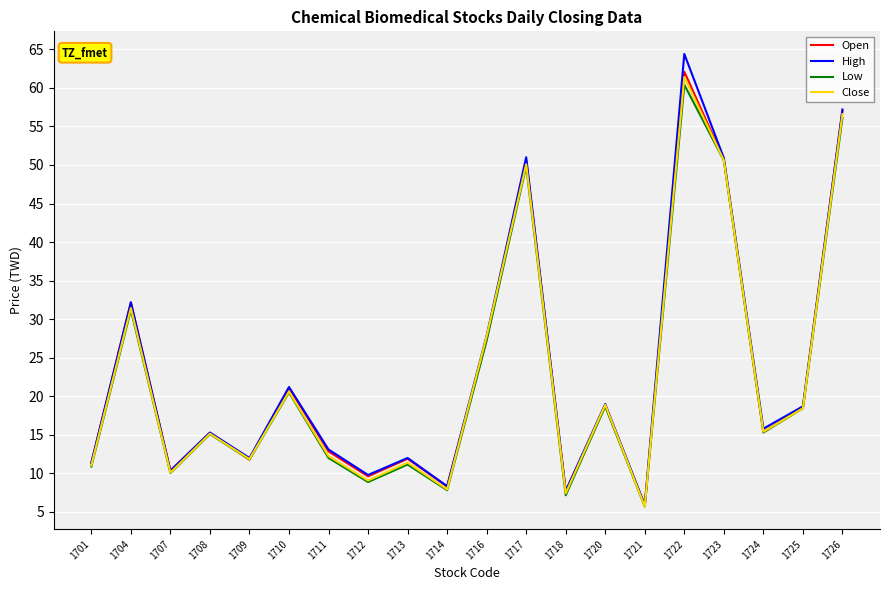

The Open series shows 12.8 at 1711. True or false?

True